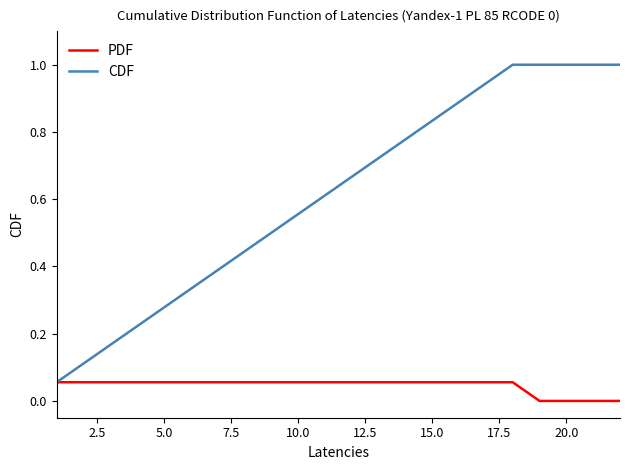

Count the number of categories in the chart.

22